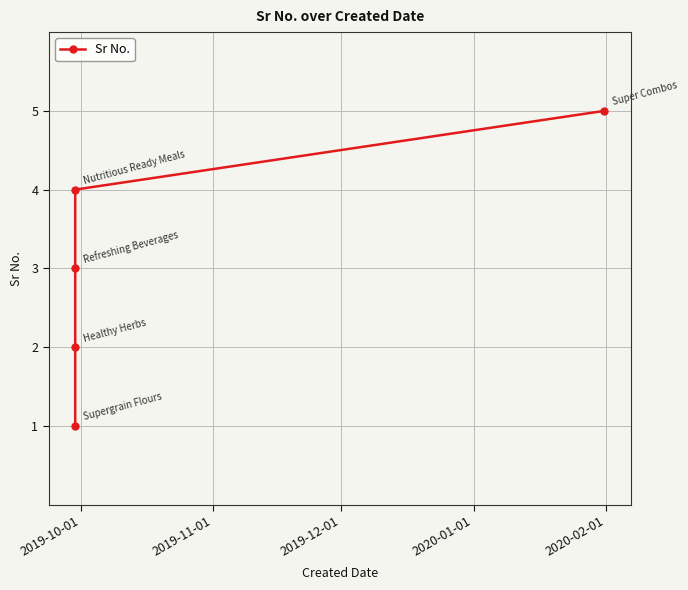

What is the sum of all values?

15